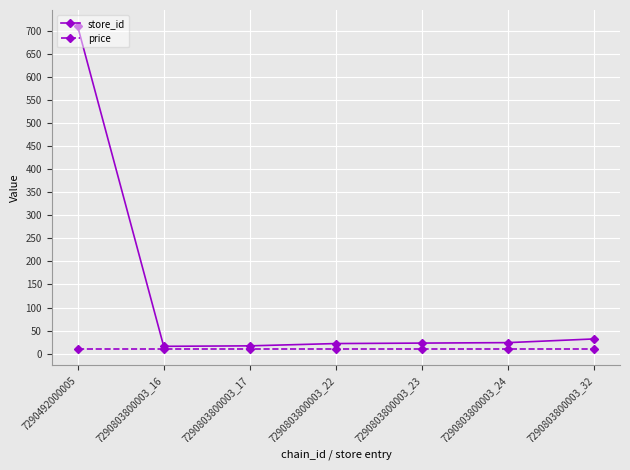

The price series shows 9.9 at 7290803800003_32. True or false?

True